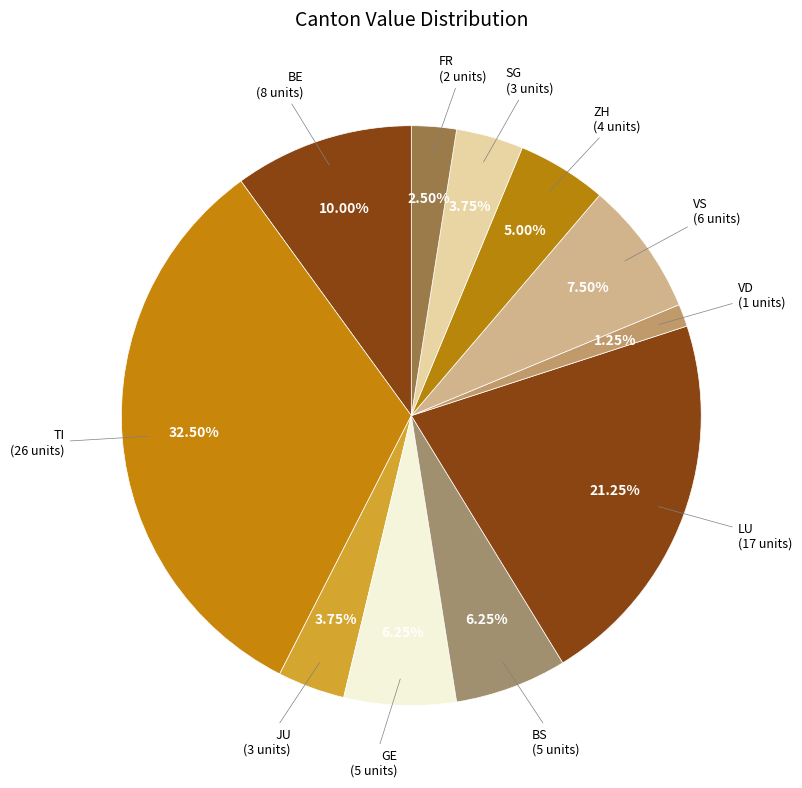

Count the number of slices in the pie.

11